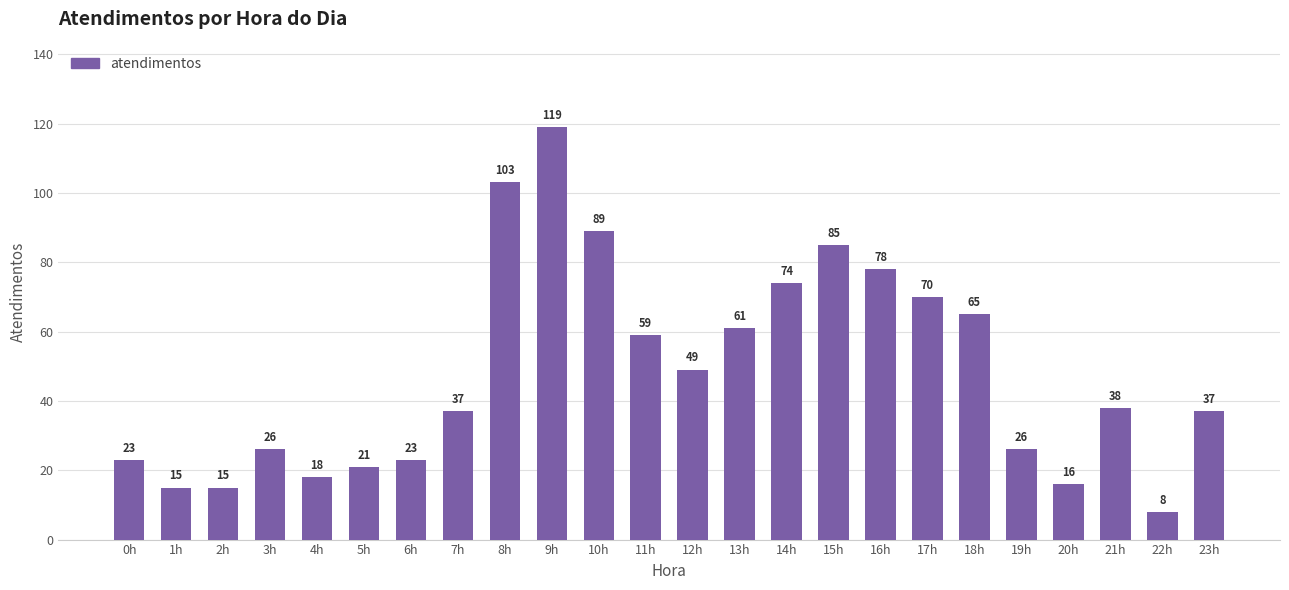

Which has a higher value, 12h or 11h?

11h